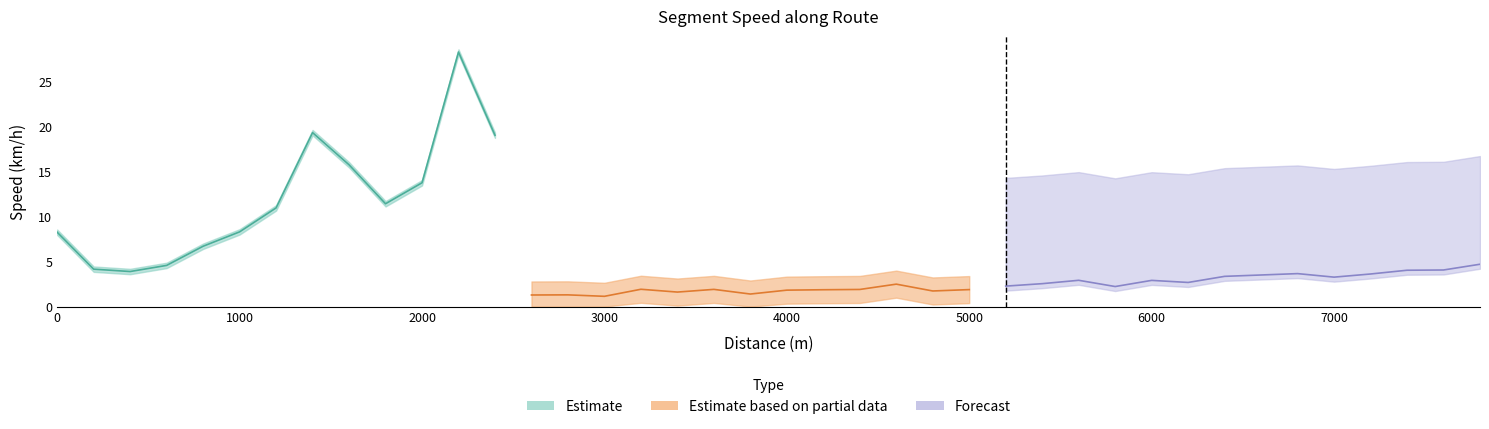

Rank the categories by value from lowest to highest.

3000, 2600, 2800, 3800, 3400, 4800, 4000, 4200, 5000, 4400, 3600, 3200, 5800, 5200, 4600, 5400, 6200, 6000, 5600, 7000, 6400, 6600, 7200, 6800, 400, 7400, 7600, 200, 600, 7800, 800, 0, 1000, 1200, 1800, 2000, 1600, 2400, 1400, 2200